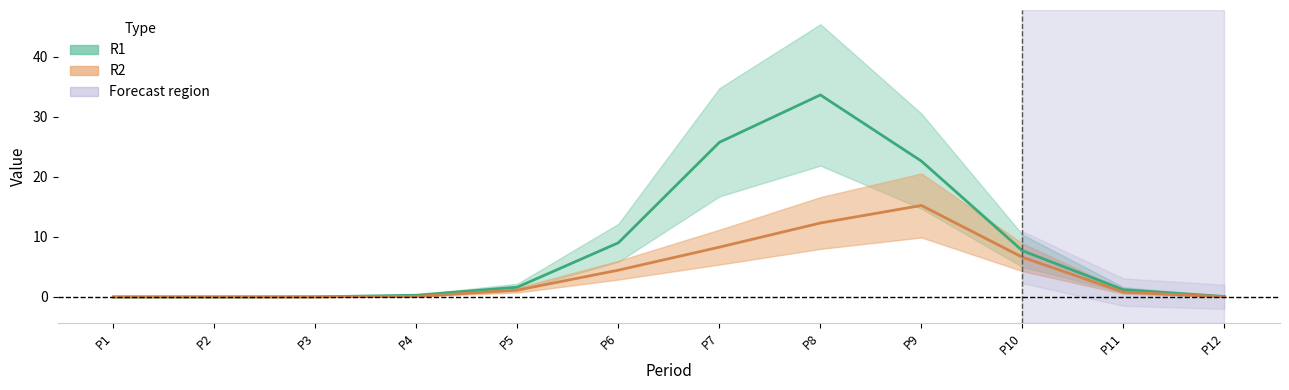

Read the R1 value at P5.

1